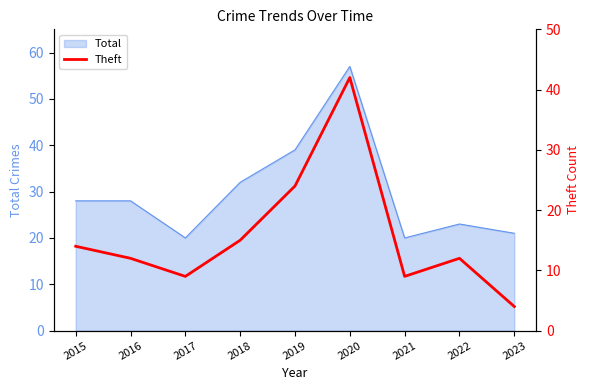

What is the highest value of the Total series?

57